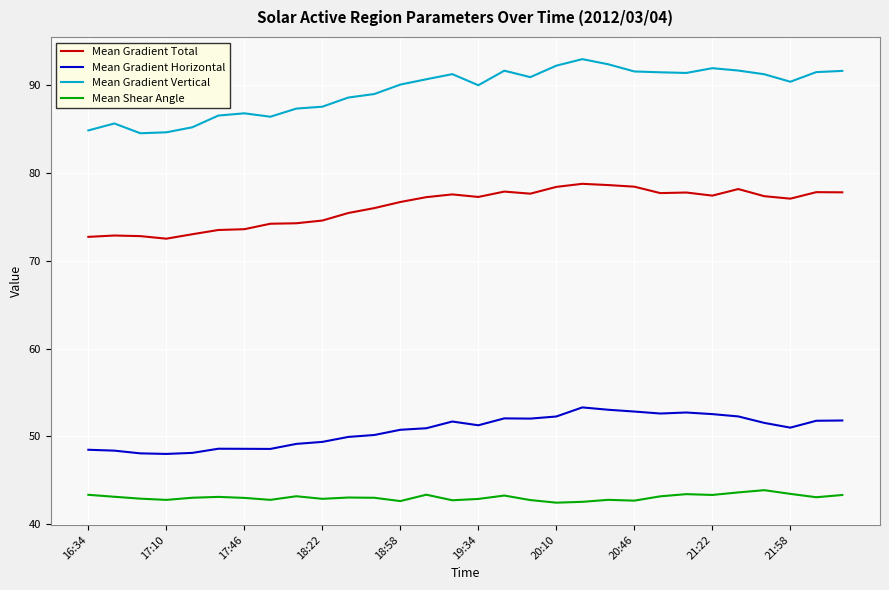

What is the minimum value for Mean Gradient Horizontal?

48.0